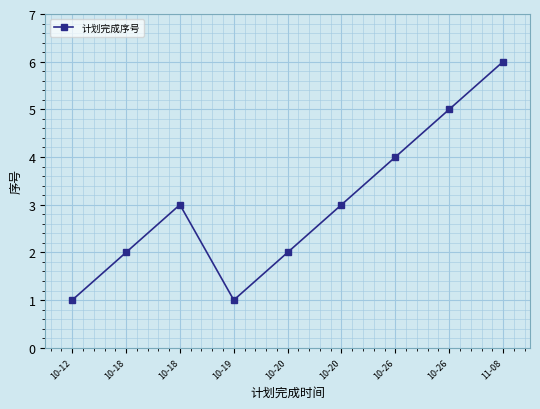

Reading right to left, transcribe all the data shown in this chart.

11-08=6	10-26=5	10-26=4	10-20=3	10-20=2	10-19=1	10-18=3	10-18=2	10-12=1